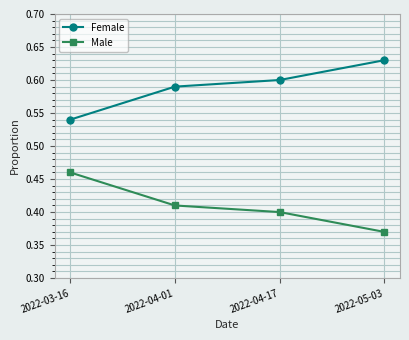

List the series in order of their overall mean, highest first.

Female, Male